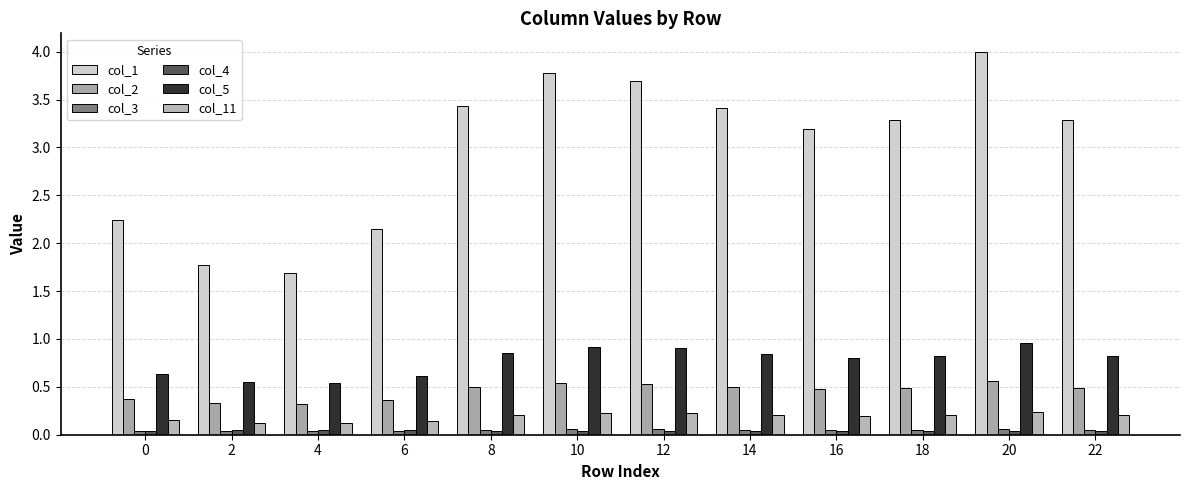

What is the difference between the highest and lowest values at 2?

1.7